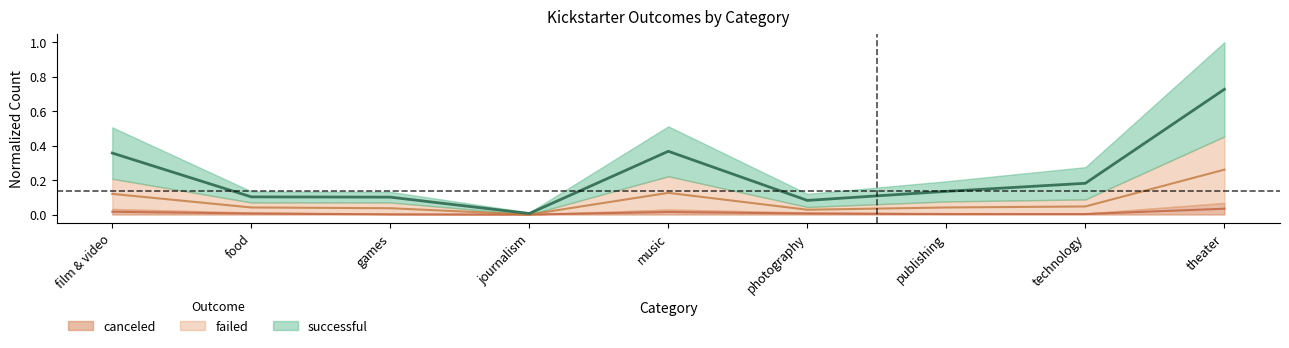

The value of successful at food is 0.1. True or false?

True